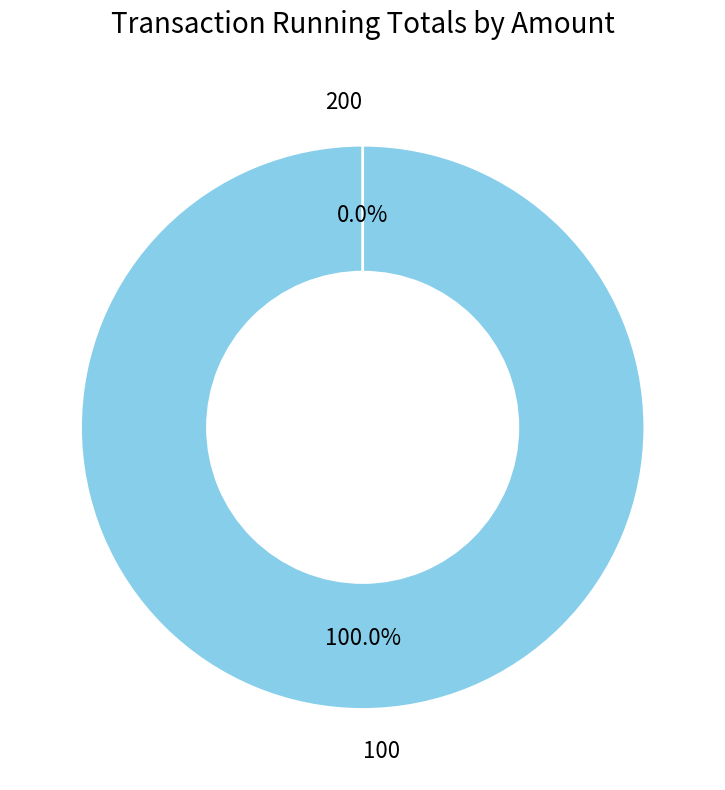

How many segments does this pie chart have?

2